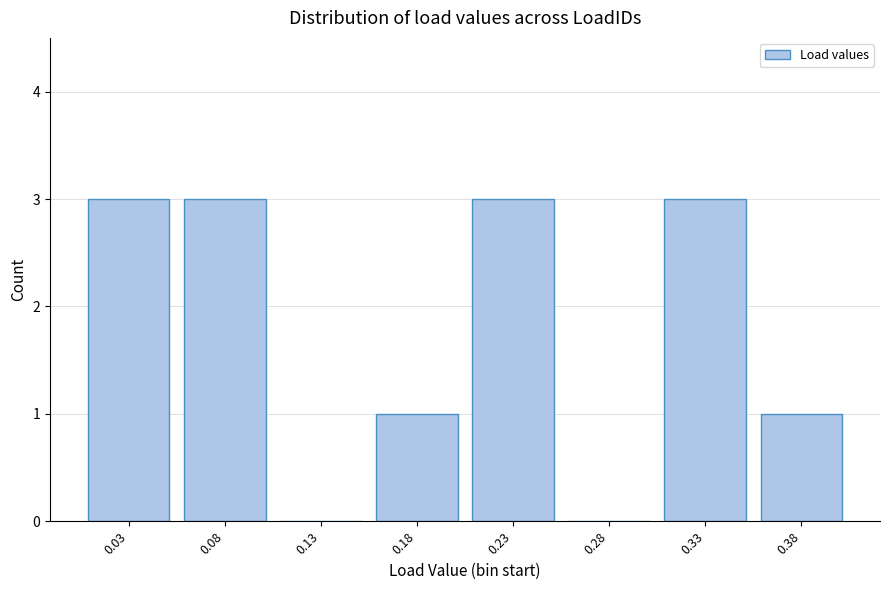

Reading right to left, transcribe all the data shown in this chart.

0.38=1	0.33=3	0.28=0	0.23=3	0.18=1	0.13=0	0.08=3	0.03=3